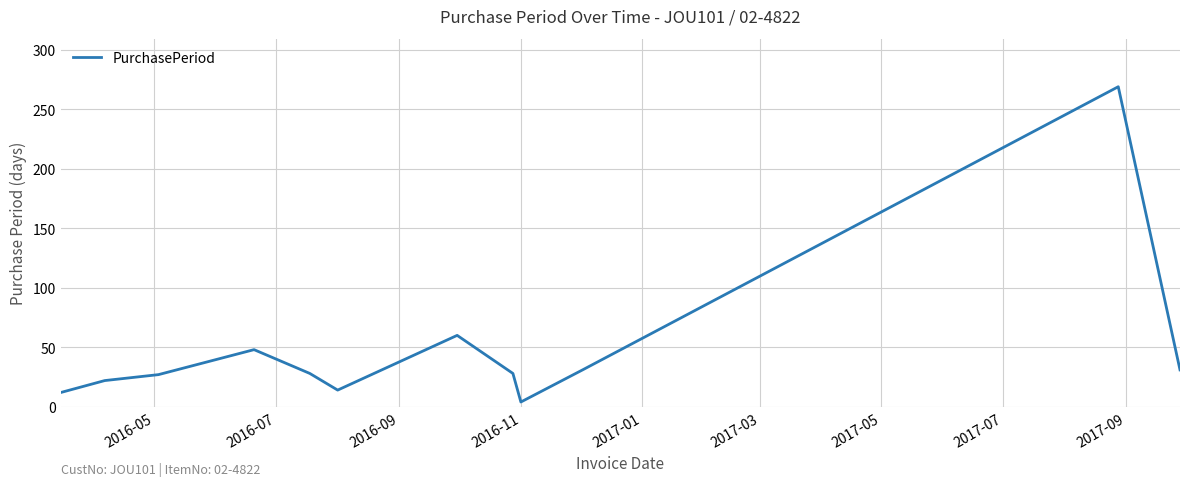

What is the difference between the maximum and minimum values?

265